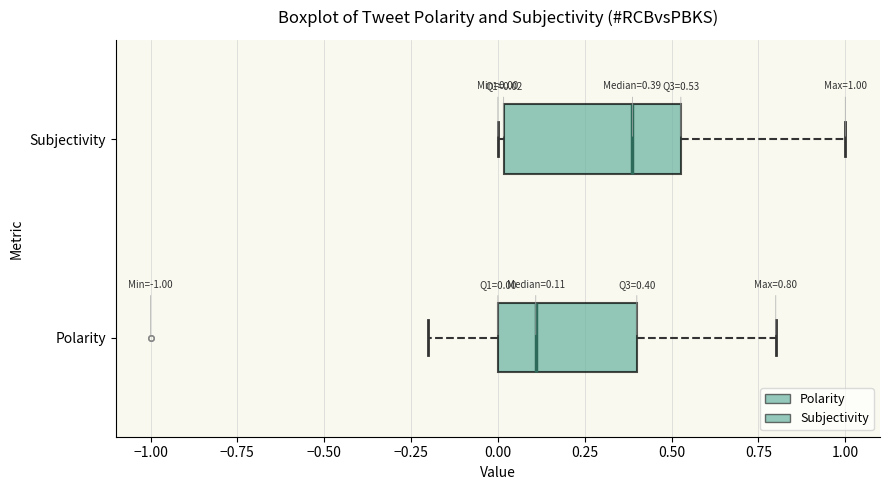

Which box has the furthest to the left median line?

Polarity